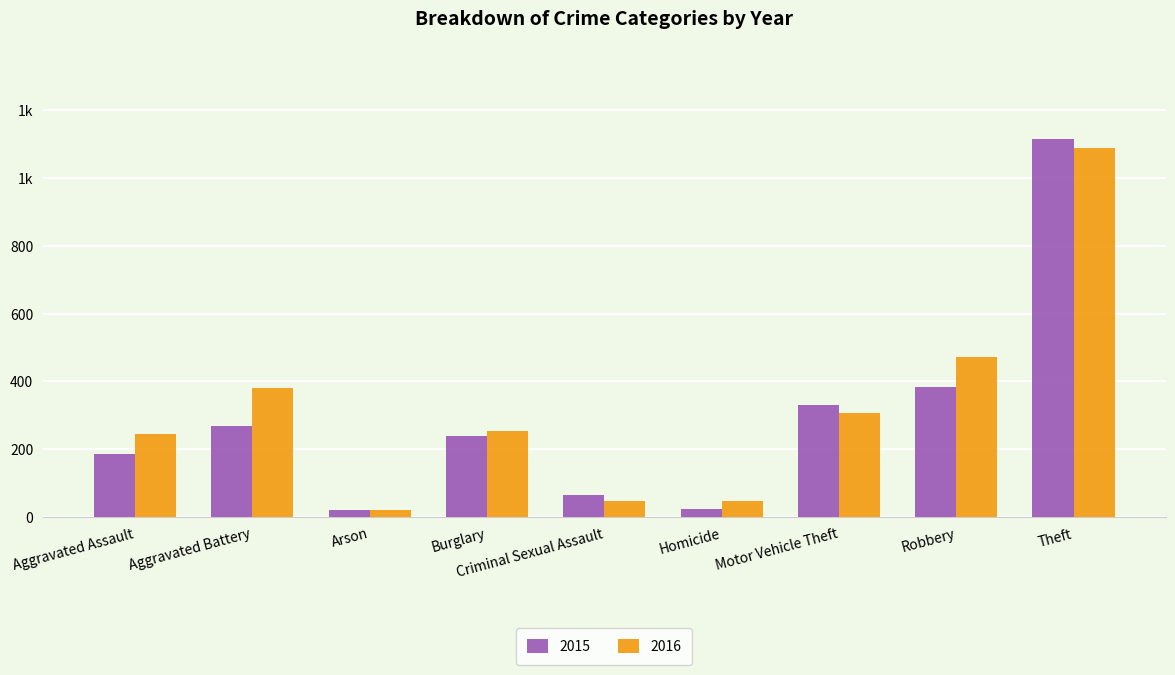

Rank the series at Motor Vehicle Theft from lowest to highest value.

2016, 2015